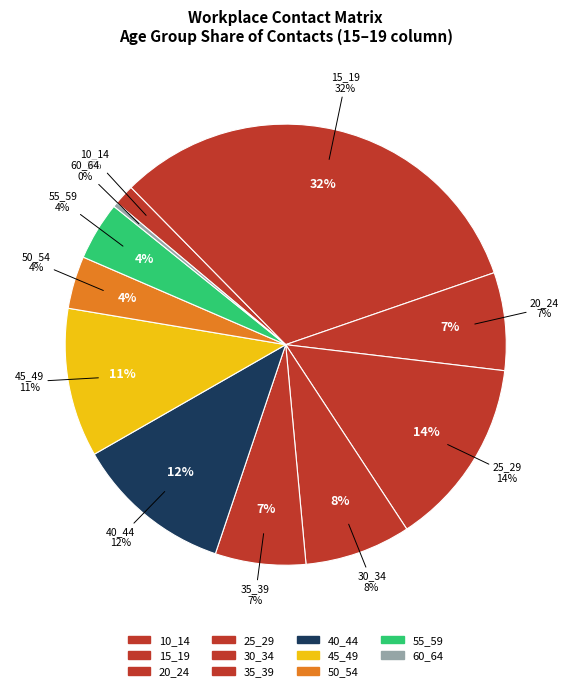

True or false: 55_59 accounts for 1% of the total.

False